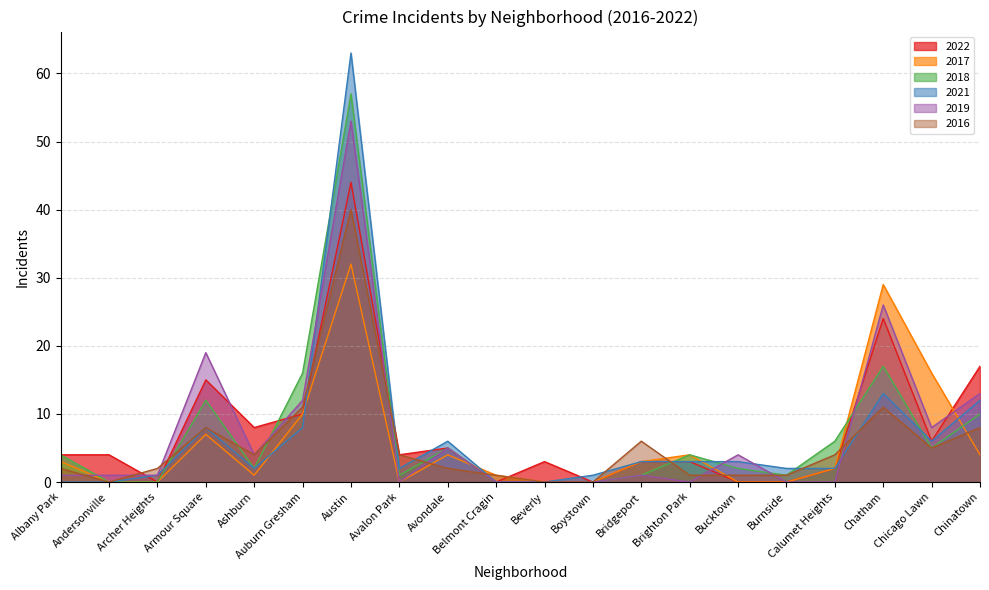

True or false: 2016 has a value of 2 at Burnside.

False